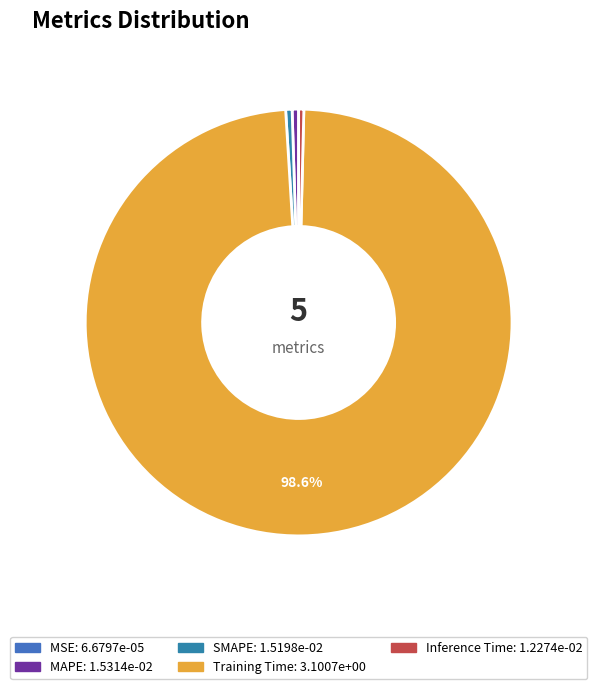

Which slice is the largest?

Training Time